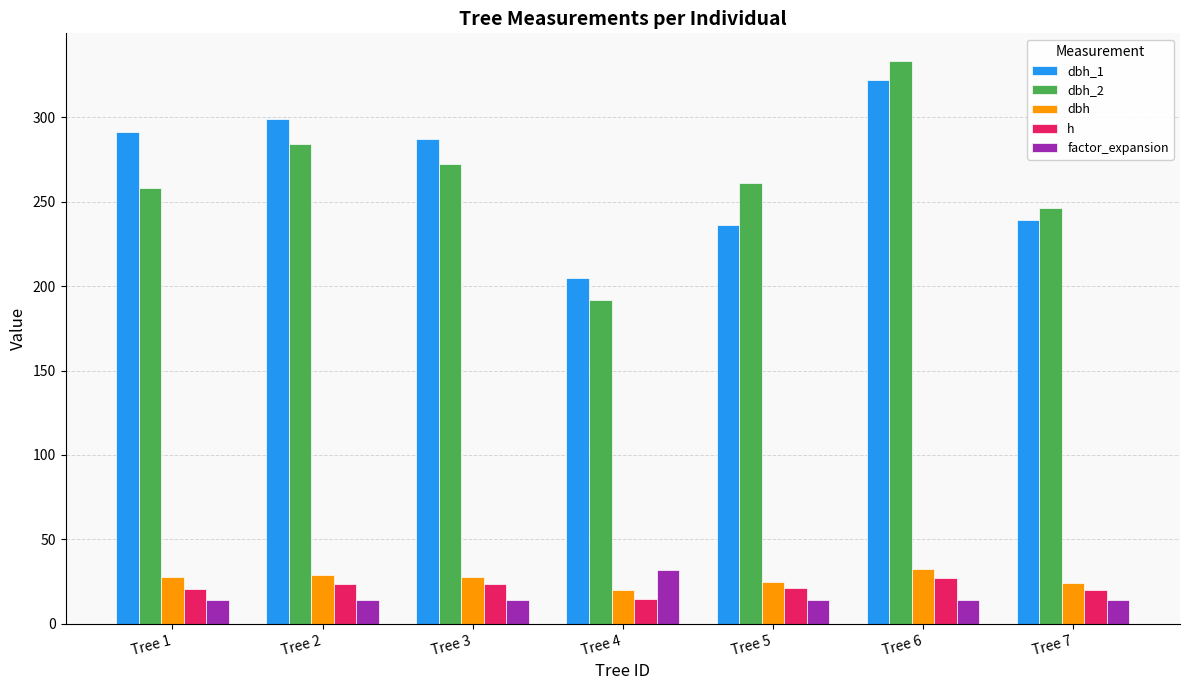

What is the difference between the highest and lowest values at Tree 4?

190.0